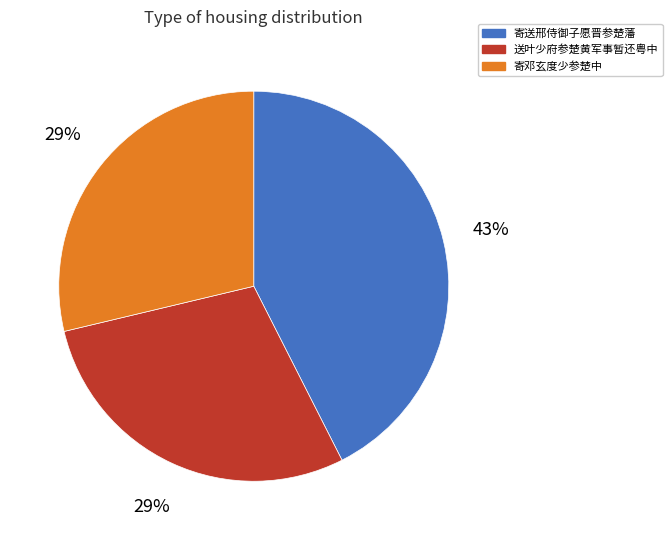

Which slice is the largest?

寄送邢侍御子愿晋参楚藩